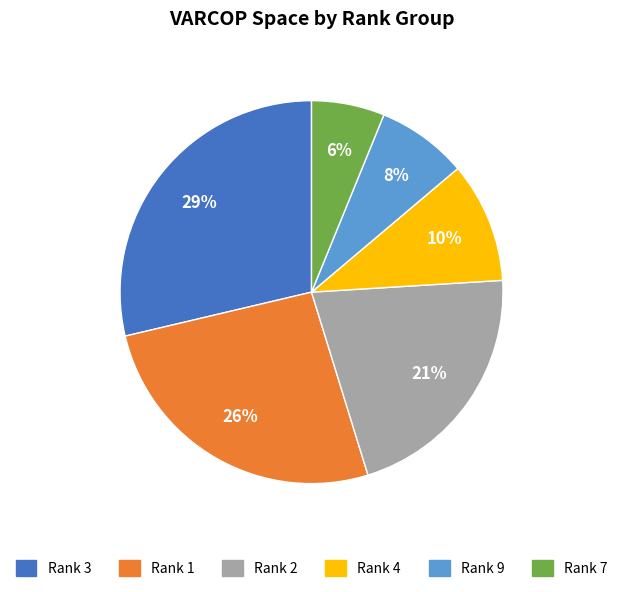

How many segments does this pie chart have?

6